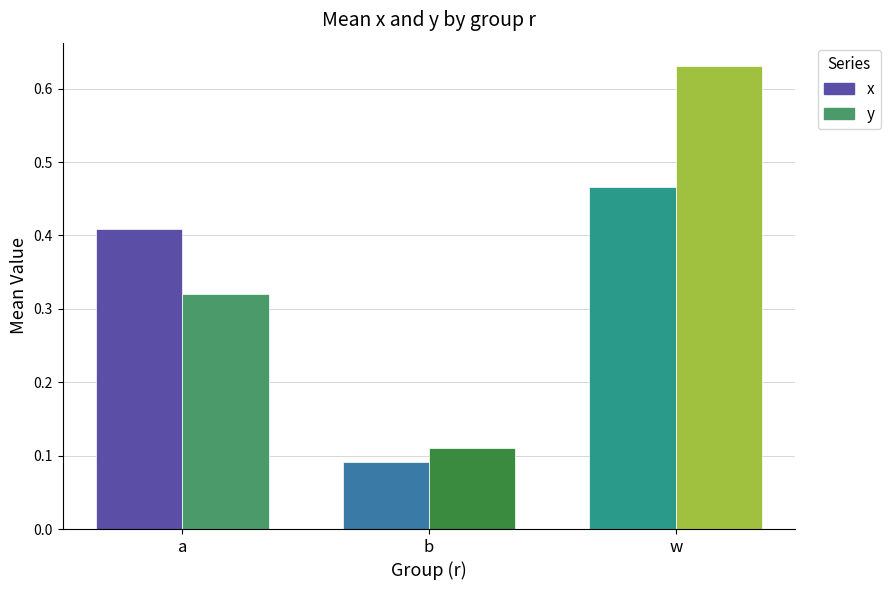

How many groups of bars are there?

3